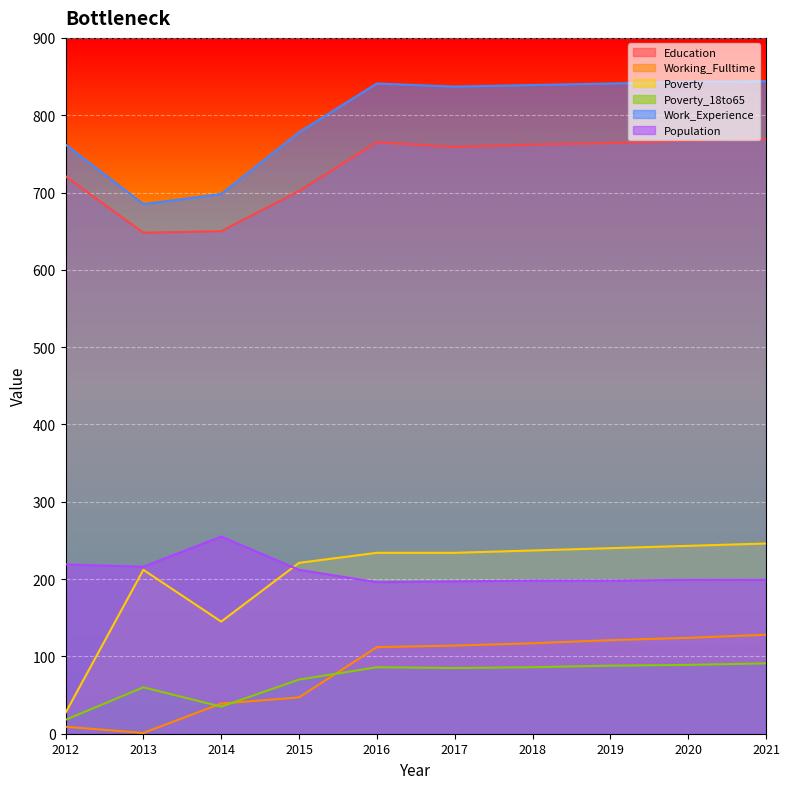

At 2018, list the series in order from smallest to largest.

Poverty_18to65, Working_Fulltime, Population, Poverty, Education, Work_Experience